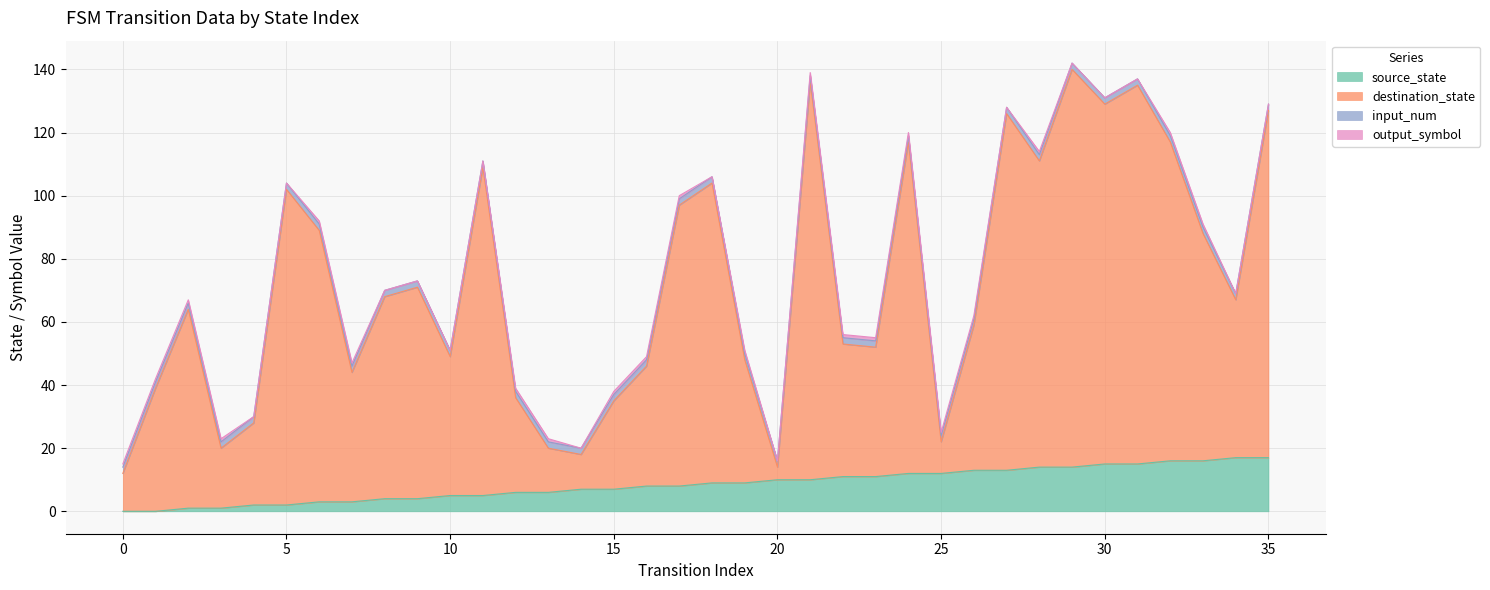

Which series has the largest total across all categories?

destination_state